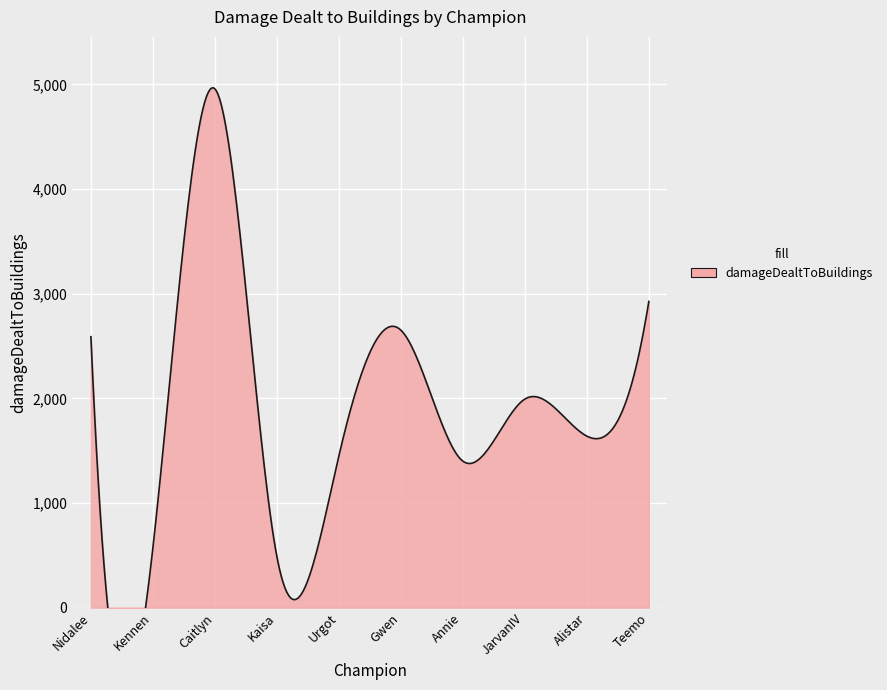

What is the greatest value displayed?

4959